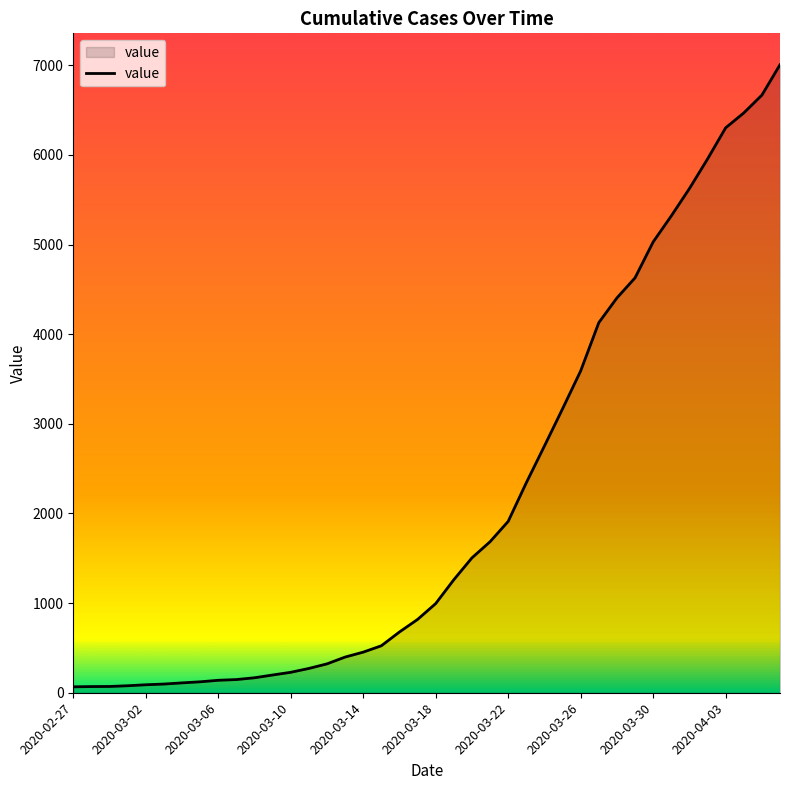

What is the greatest value displayed?

7007